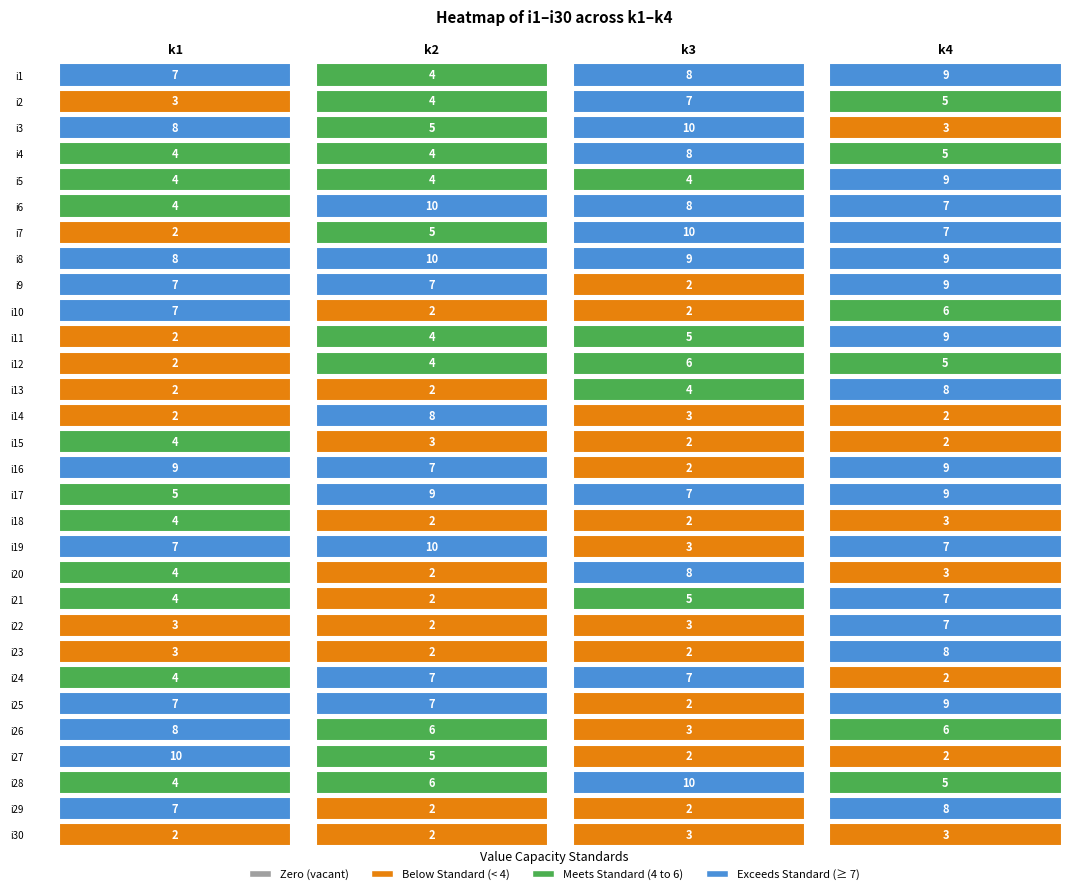

What is the spread (max minus min) of values at 0?

8